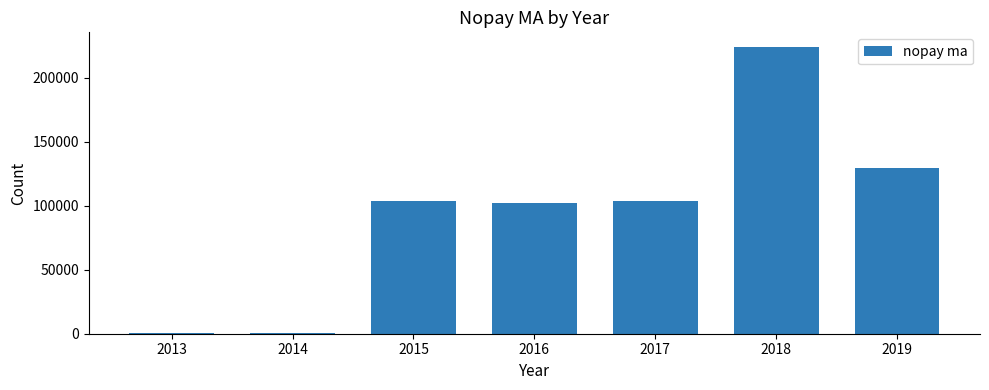

What is the difference between the maximum and minimum values?

223399